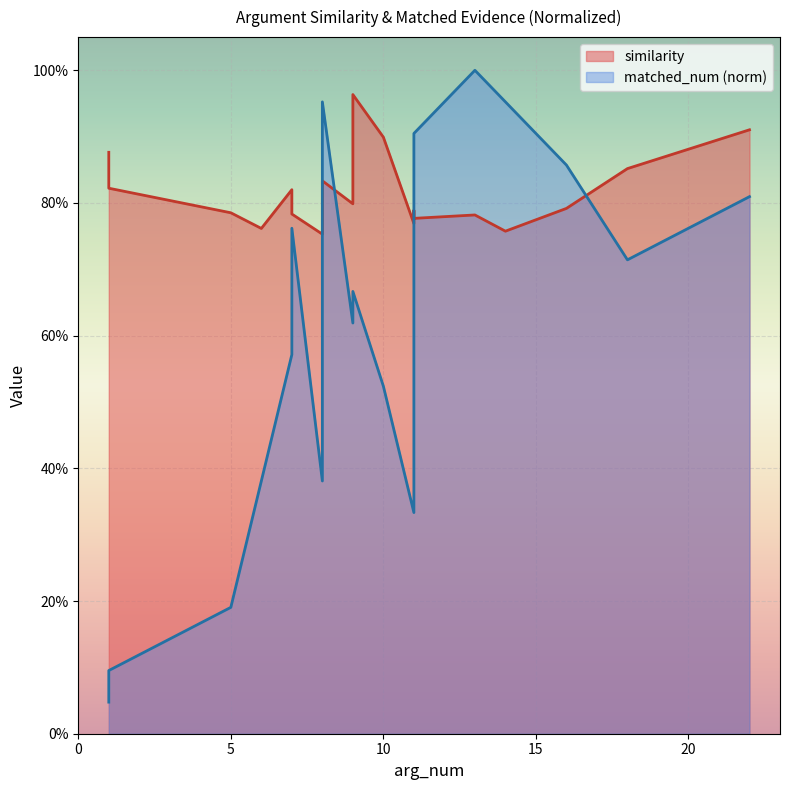

True or false: the data shows 0.8 at 1.

True